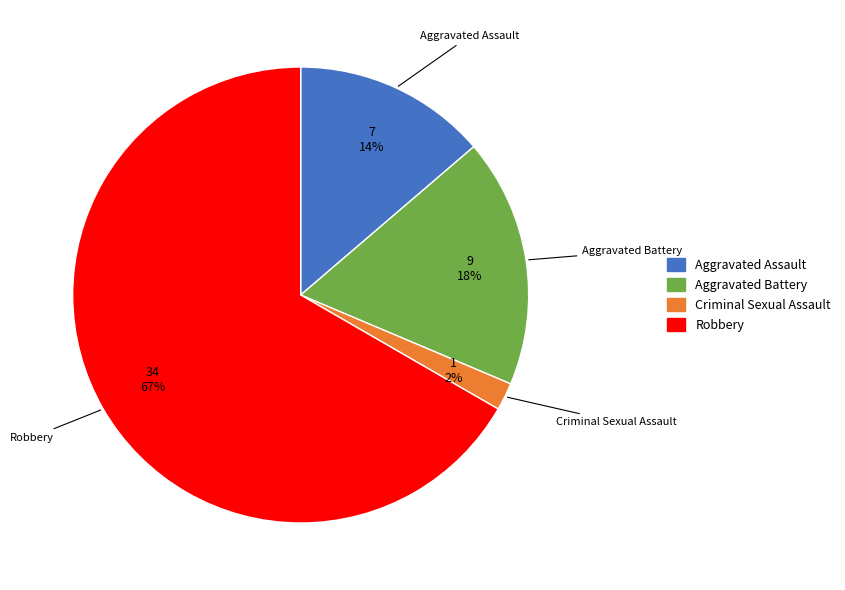

Combined, do Aggravated Battery and Aggravated Assault account for over 50%?

No